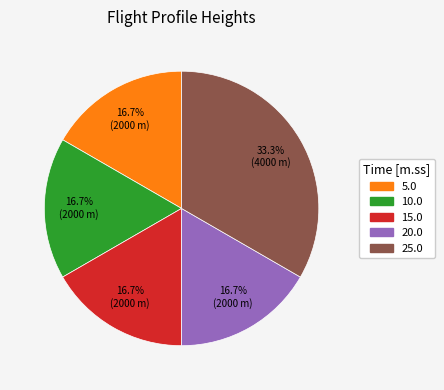

To the nearest percent, what is the difference between the largest and smallest slice percentages?

17%